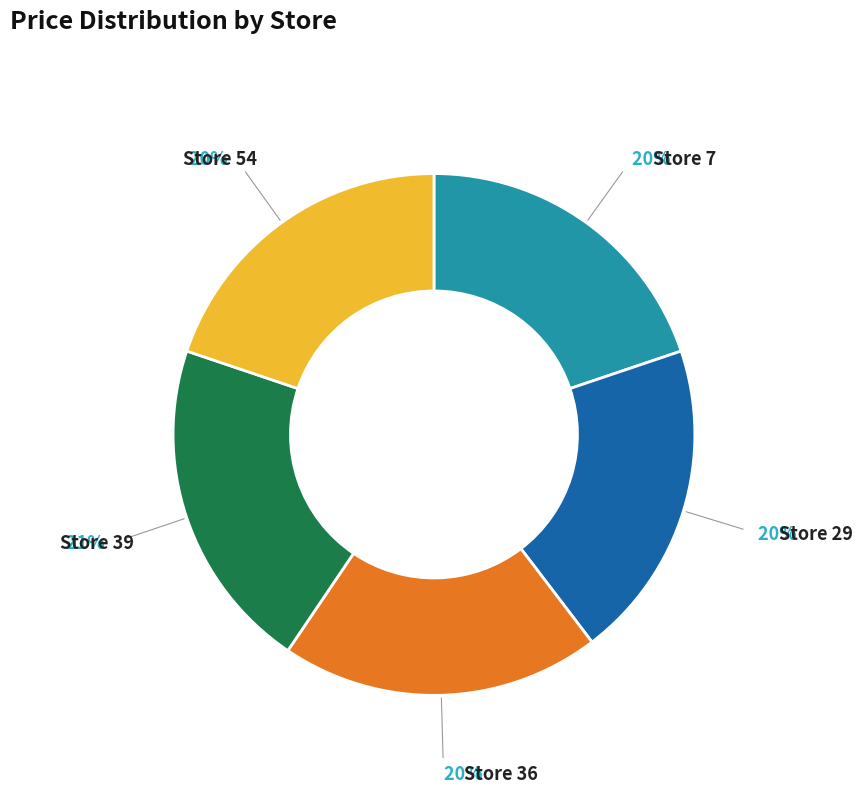

To the nearest percent, what is the difference between the largest and smallest slice percentages?

1%